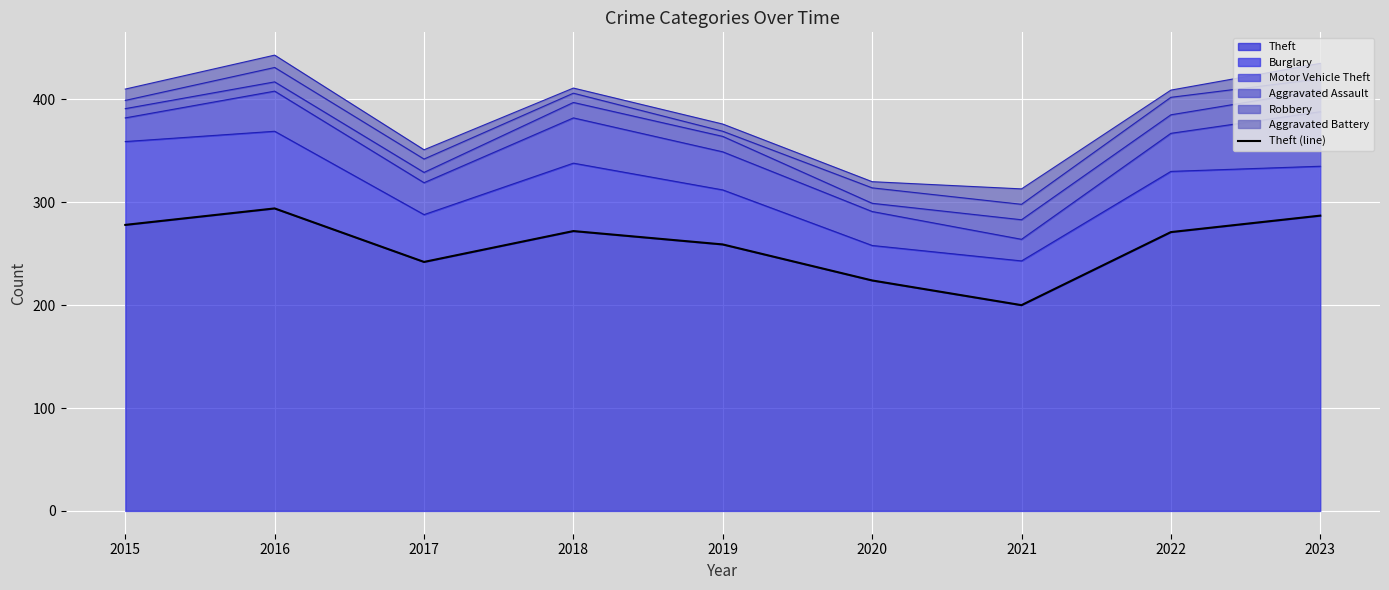

What is the minimum value for Theft?

200